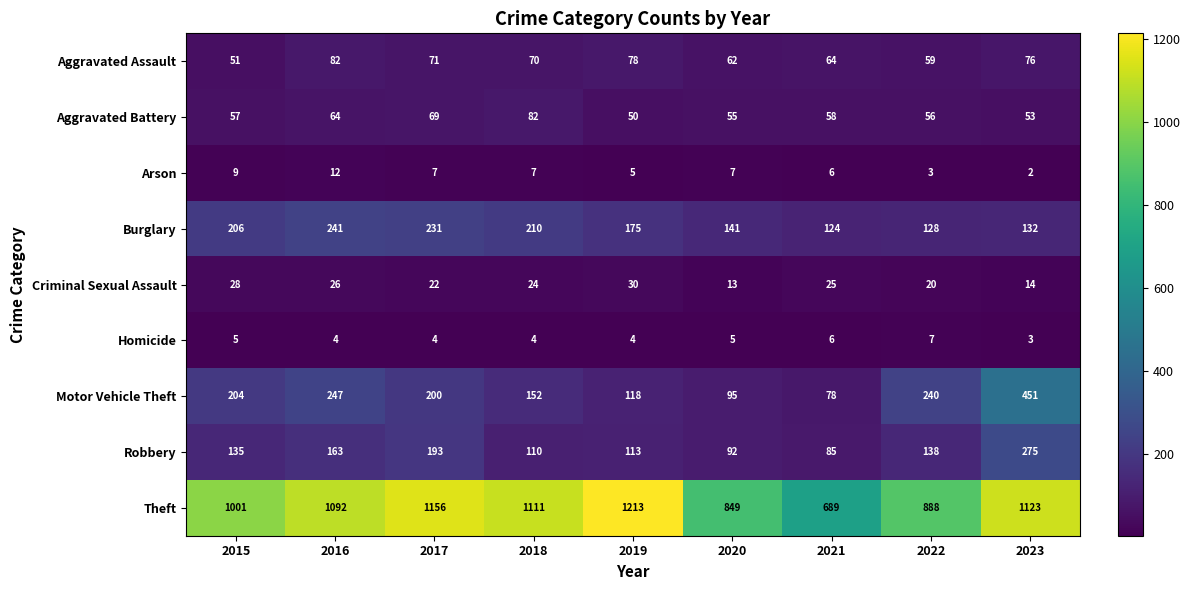

Count the number of data series in this chart.

9